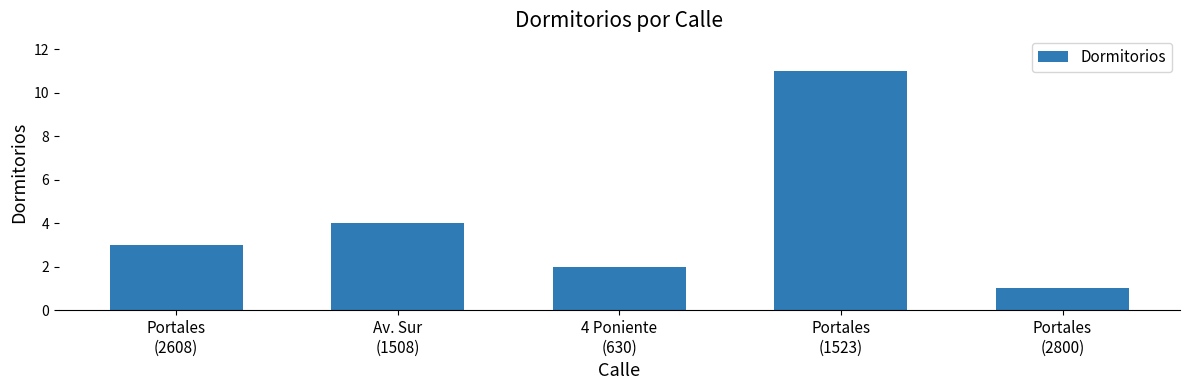

Which label corresponds to the largest value in the chart?

Portales
(1523)